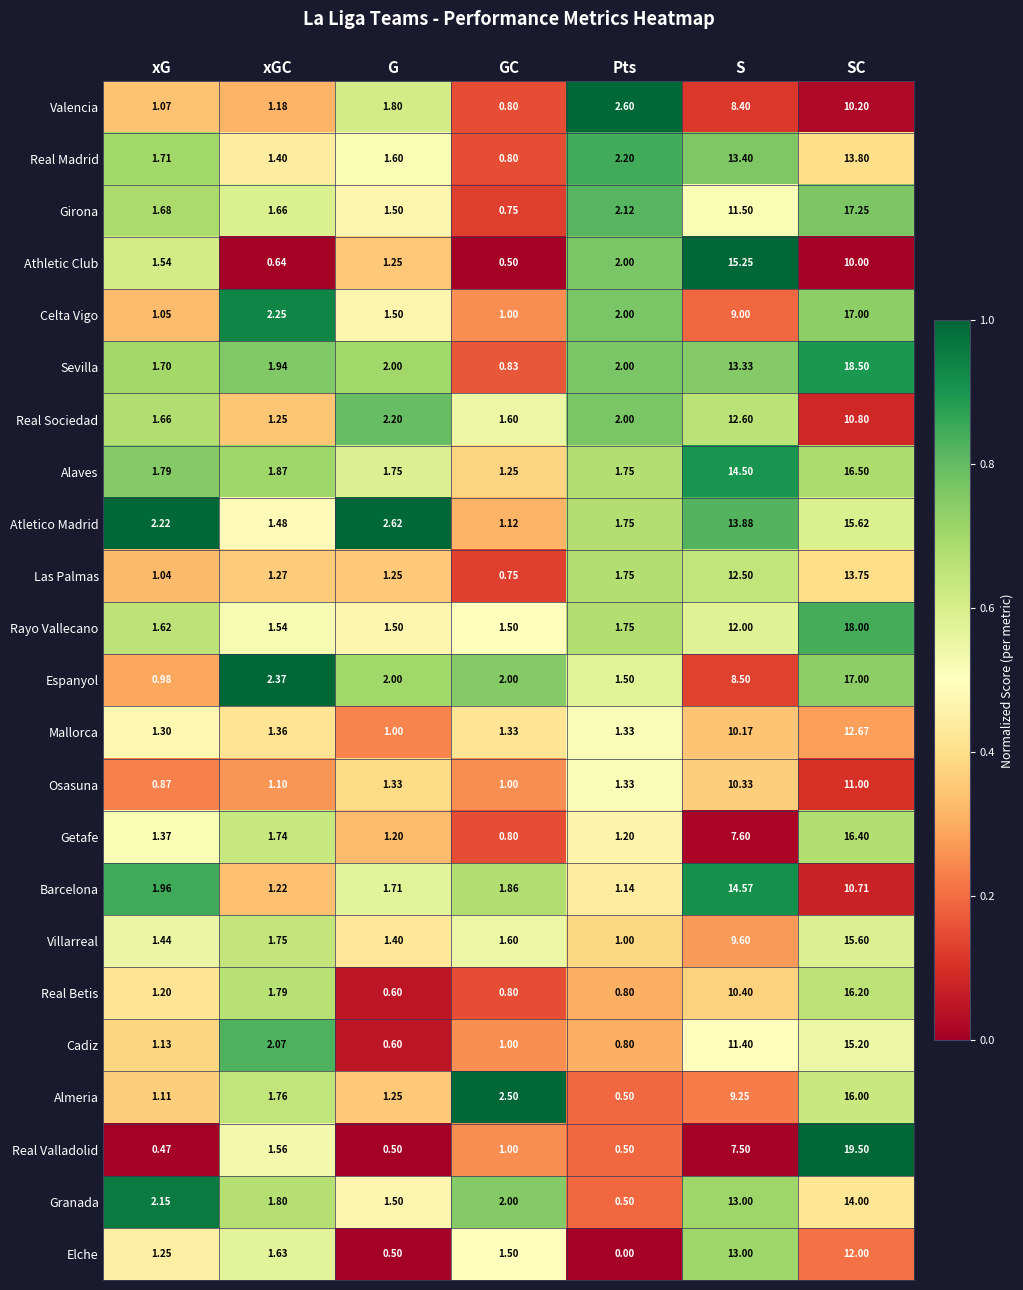

Which category has the lowest value across all series?

Pts